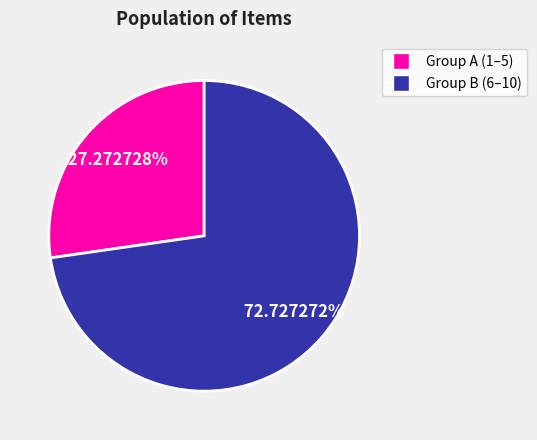

Is there a majority slice in this chart?

Yes